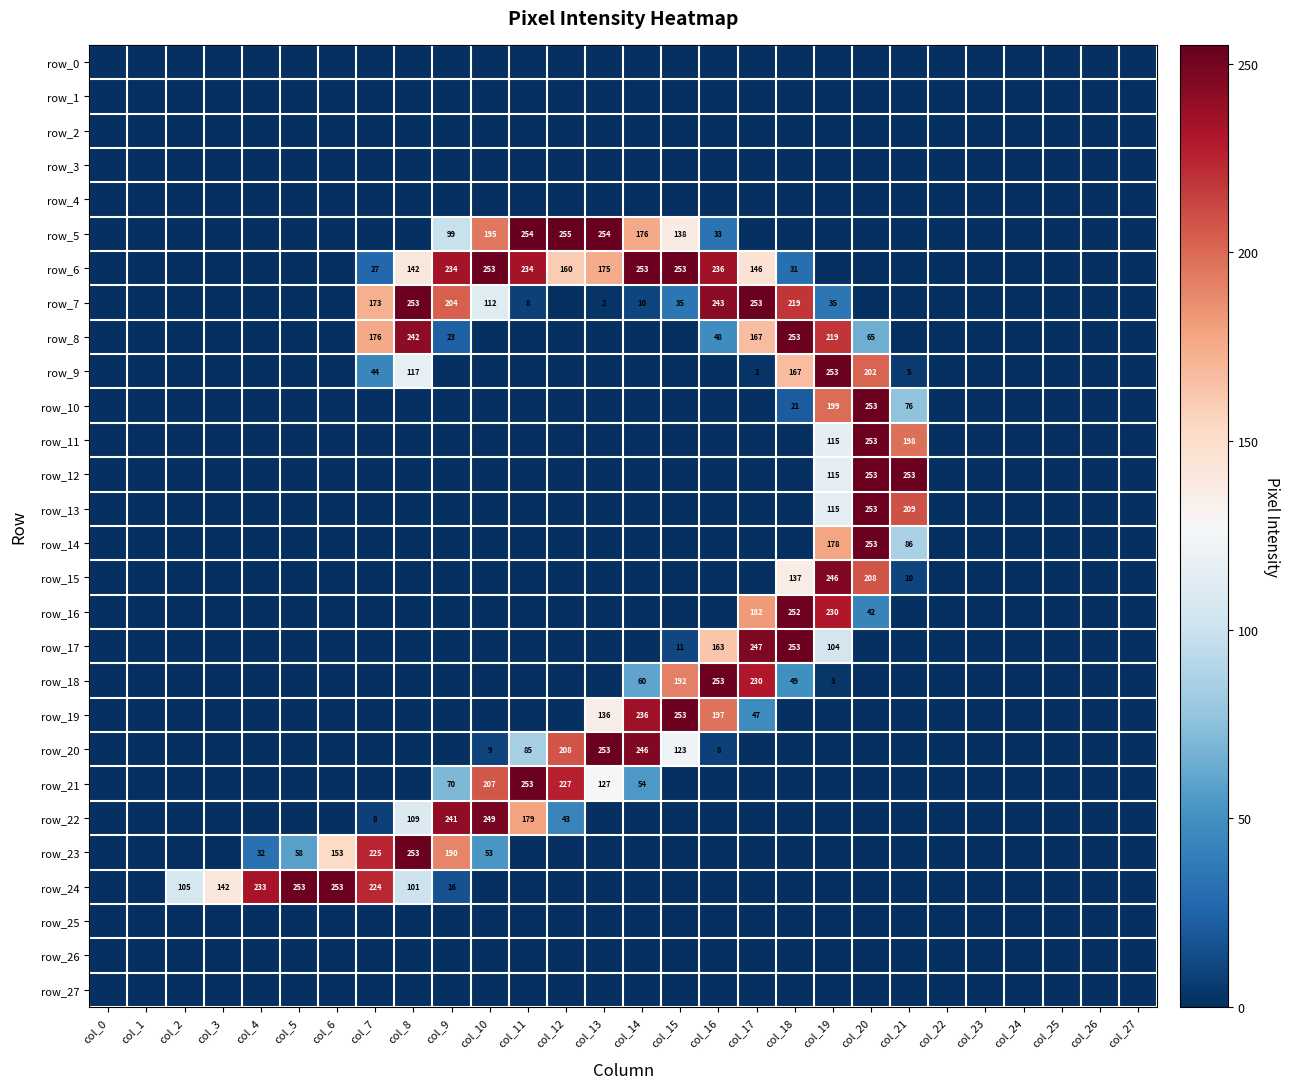

At which label does row_15 reach its peak?

col_19